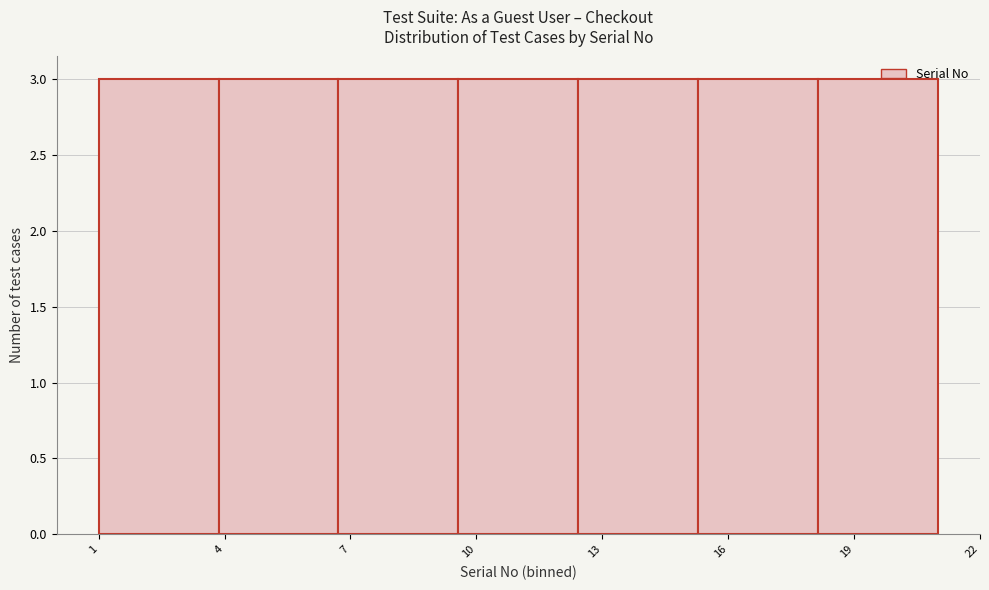

What is the height of the bar covering 1.0 to 4.0 on the x-axis? Neither the bar edges nor the heights are printed on the chart, so give them approximately, as read against the axes.

3